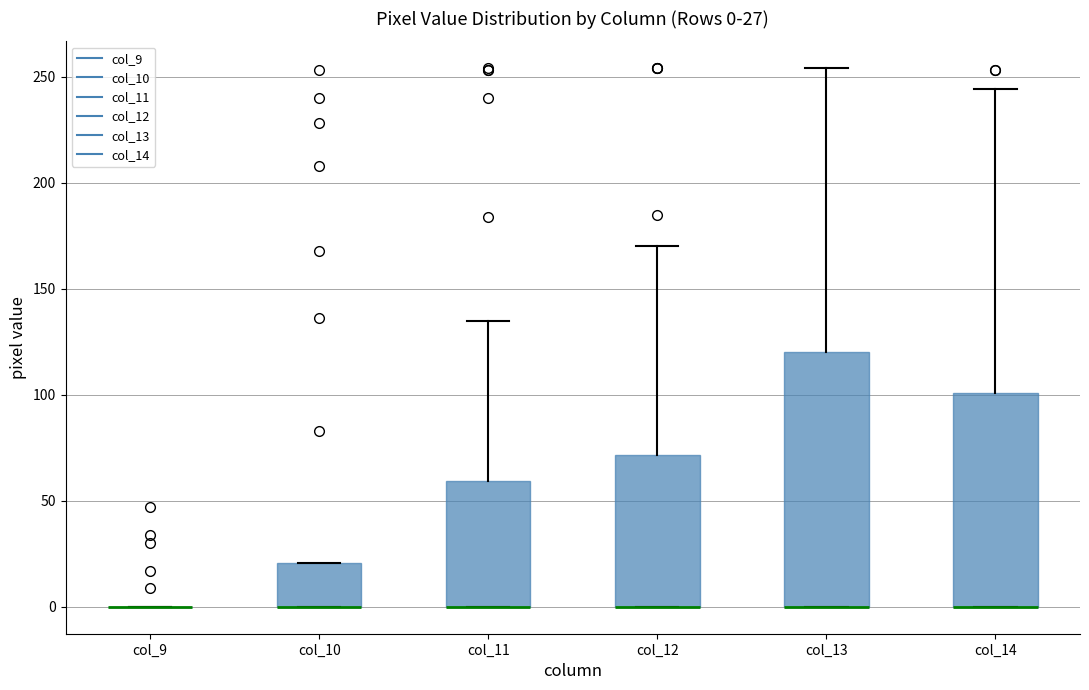

Comparing the boxes themselves (not the whiskers), which one is the tallest?

col_13